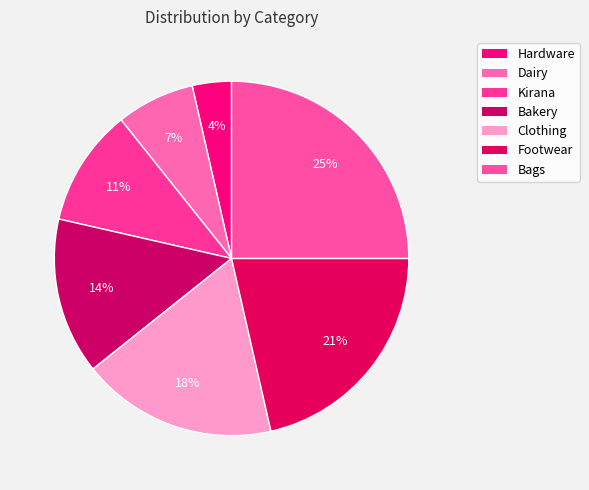

To the nearest percent, what percentage of the pie is Bakery?

14%